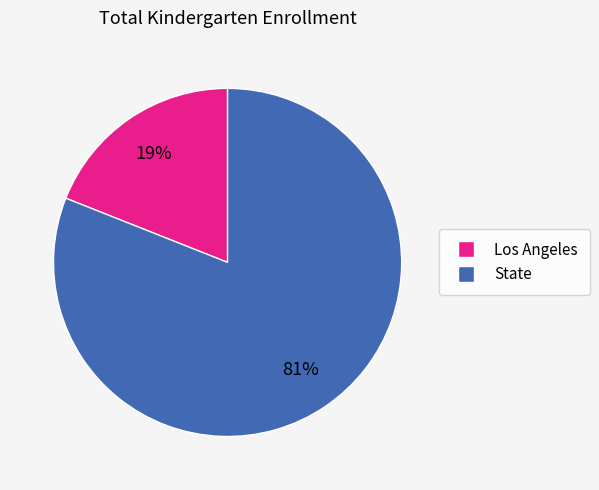

To the nearest percent, what percentage of the pie is State?

81%